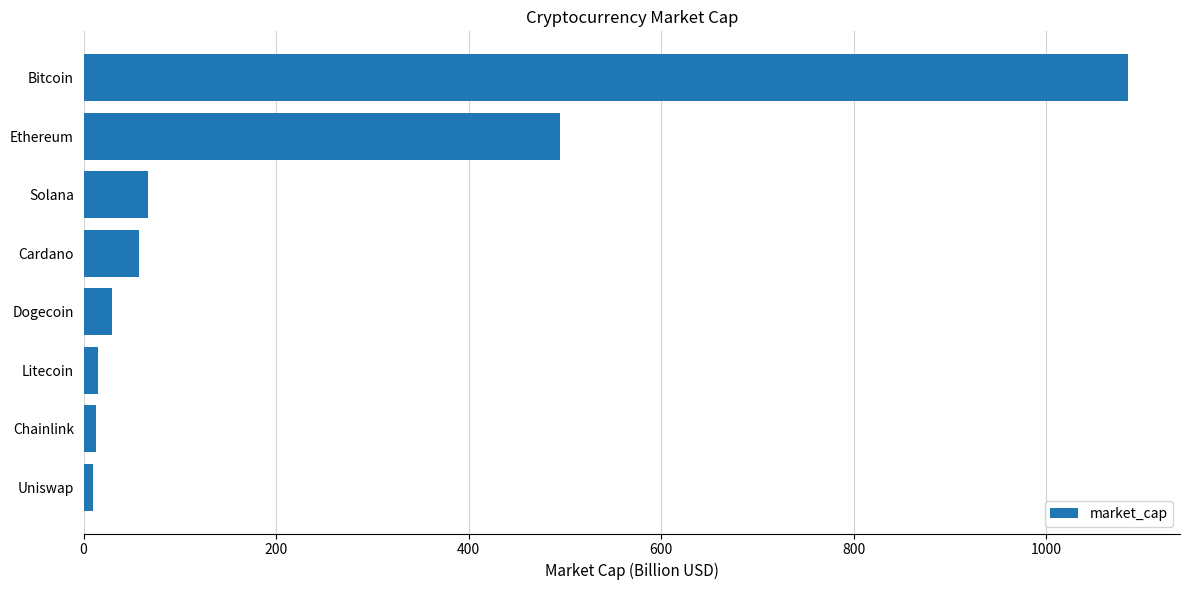

What is the difference between the second highest and second lowest values?

482.0